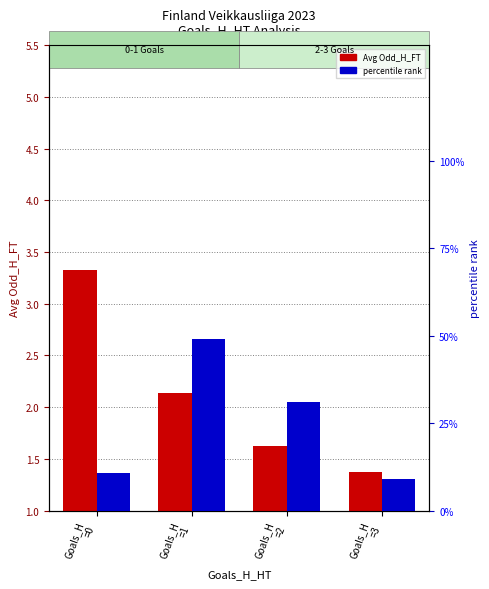

Is it true that Avg Odd_H_FT equals 0.7 at Goals_H
=3?

False